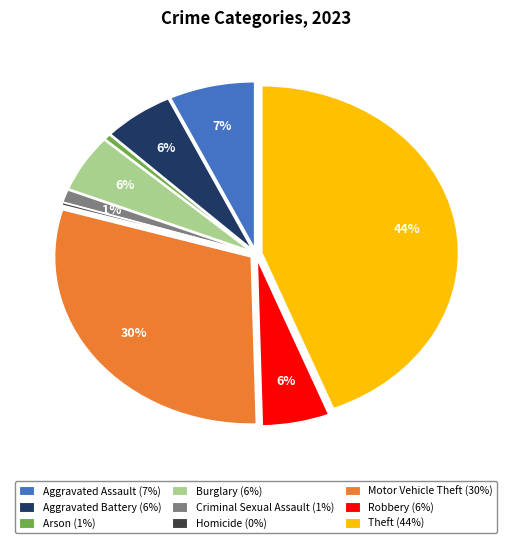

Which has a higher value, Motor Vehicle Theft or Robbery?

Motor Vehicle Theft